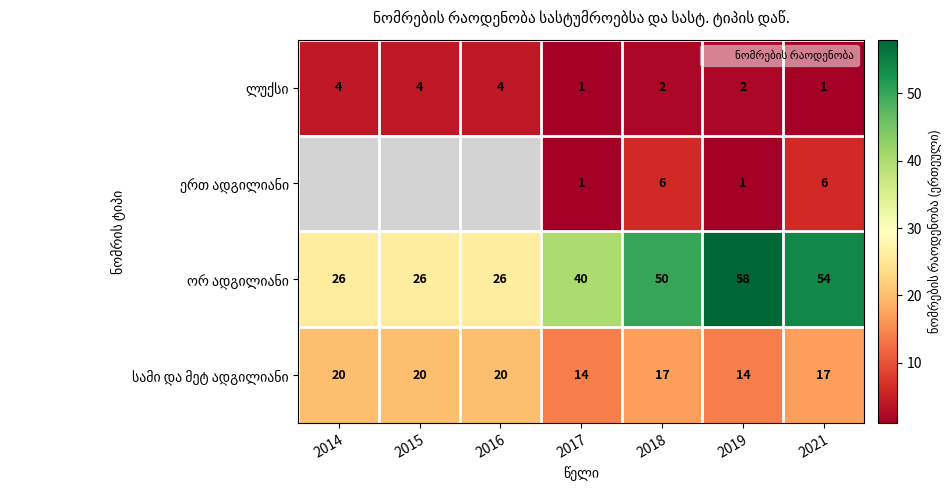

What is the total value across all series at 2018?

75